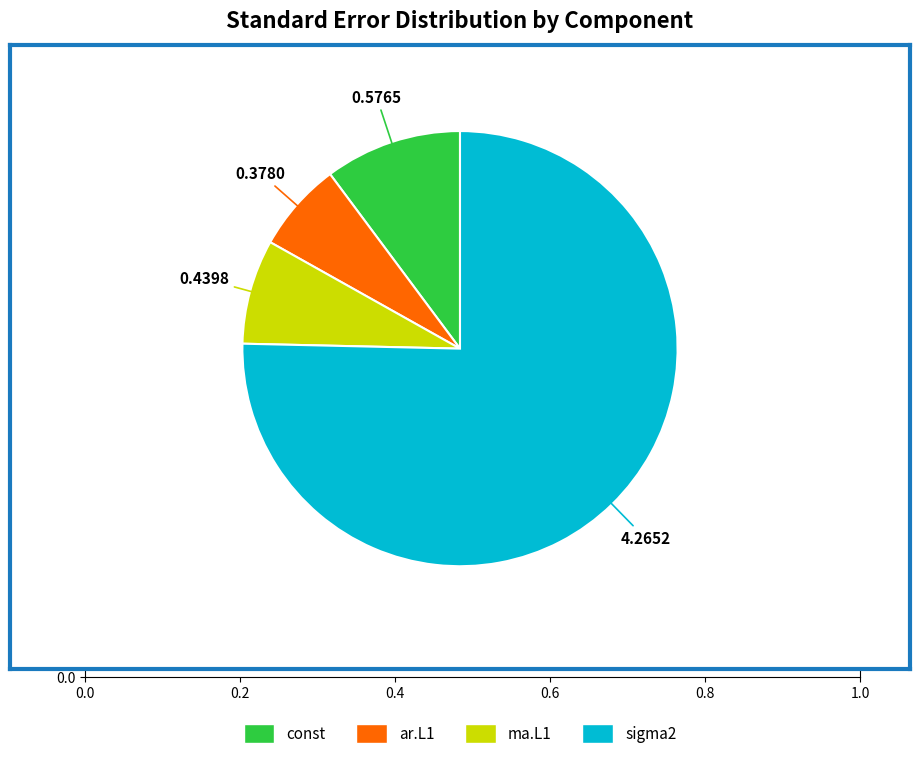

Which has a higher value, sigma2 or const?

sigma2